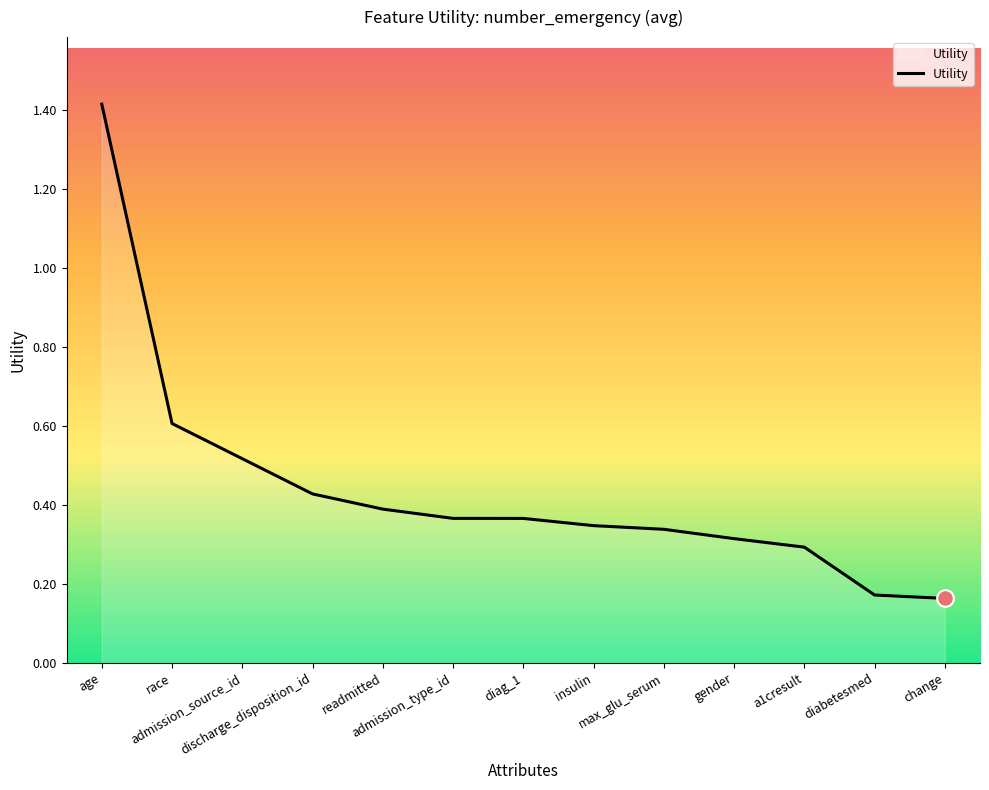

Which label corresponds to the largest value in the chart?

age